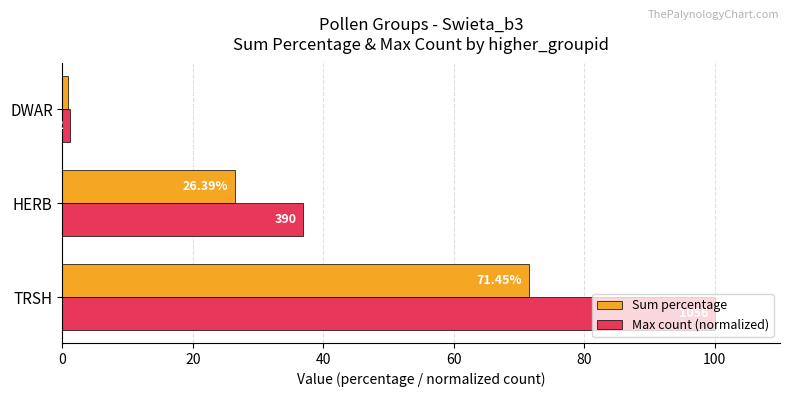

What is the sum of all Sum percentage values?

98.6